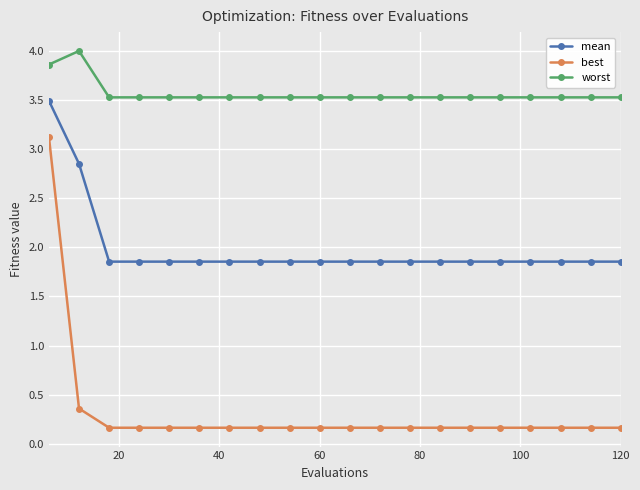

How many lines are shown in the chart?

3